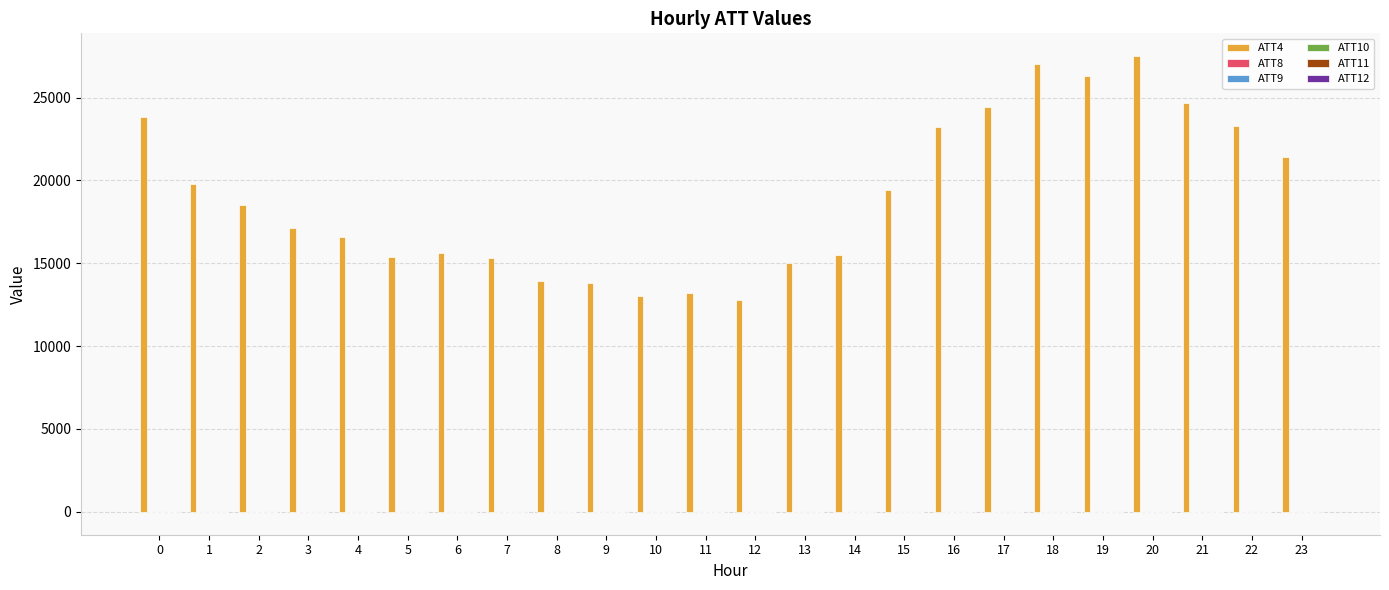

What is the maximum value shown in the chart?

27500.0